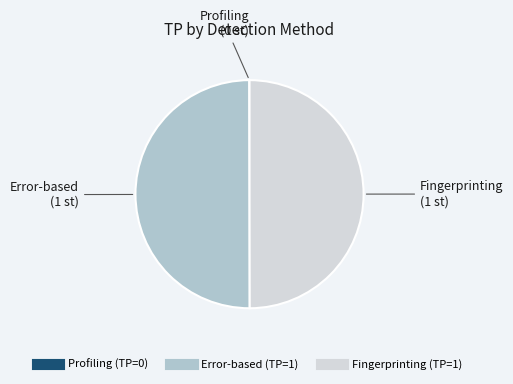

Is the sum of Fingerprinting and Error-based greater than half?

Yes